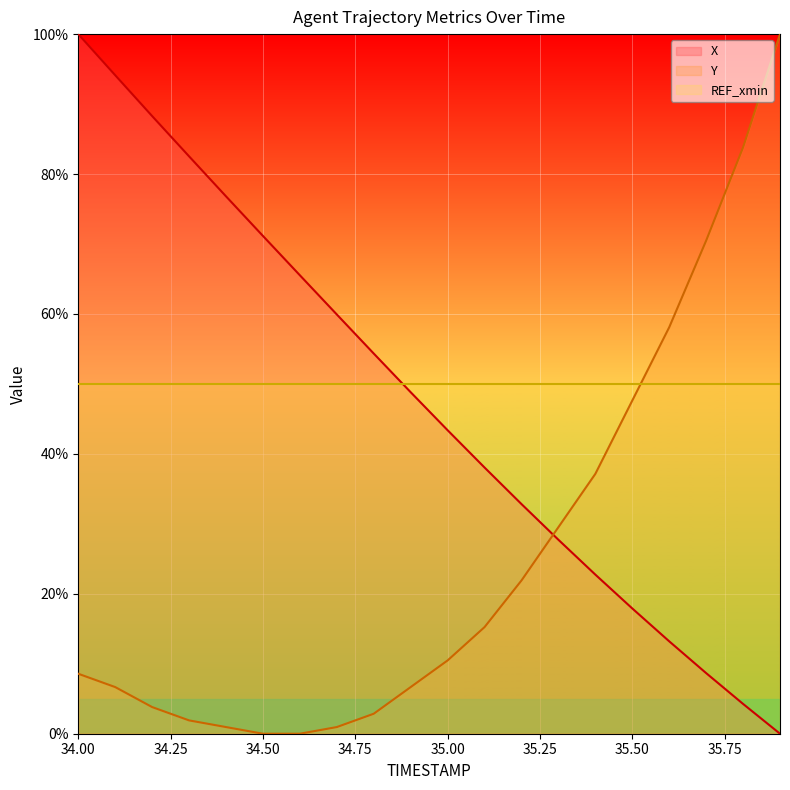

What is the difference between the maximum and minimum values in the X series?

100.0